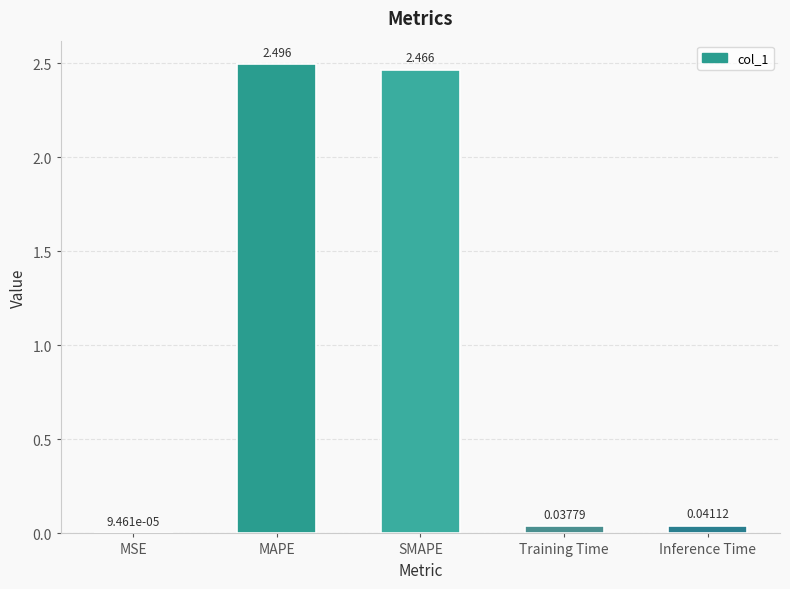

Which has a higher value, Inference Time or MSE?

Inference Time